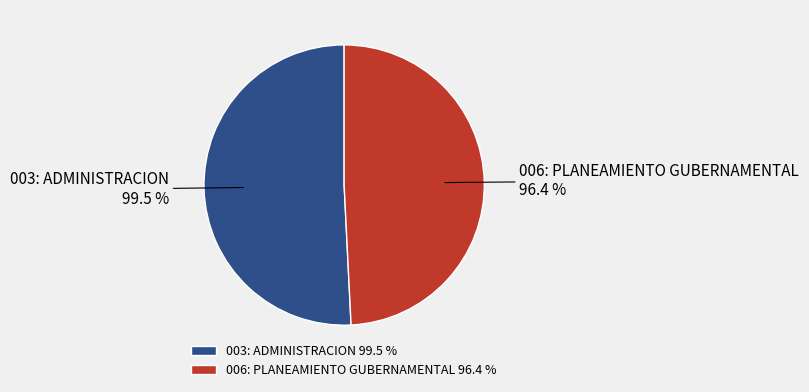

Is 003: ADMINISTRACION the majority of the pie?

Yes